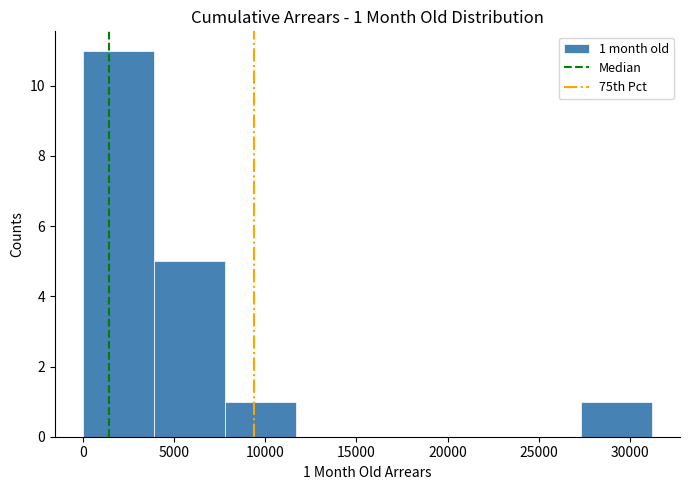

Which range on the x-axis has the tallest bar?

0 to 3900